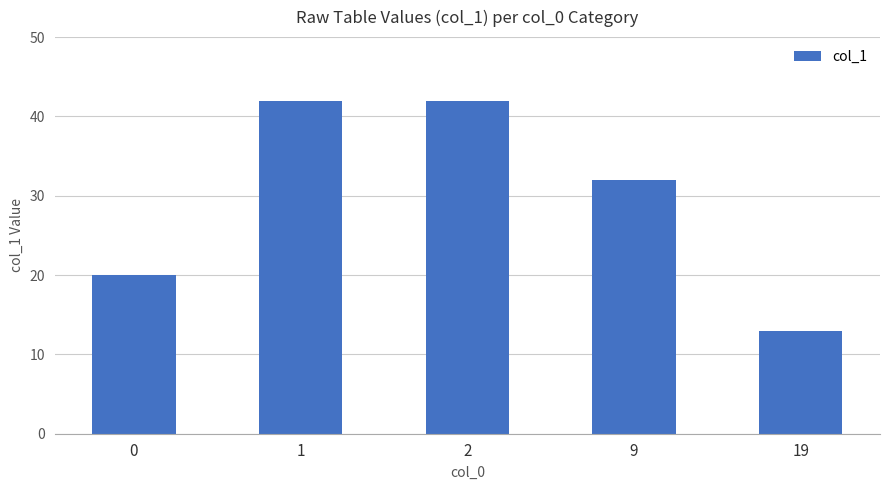

What is the difference between the maximum and minimum values?

29